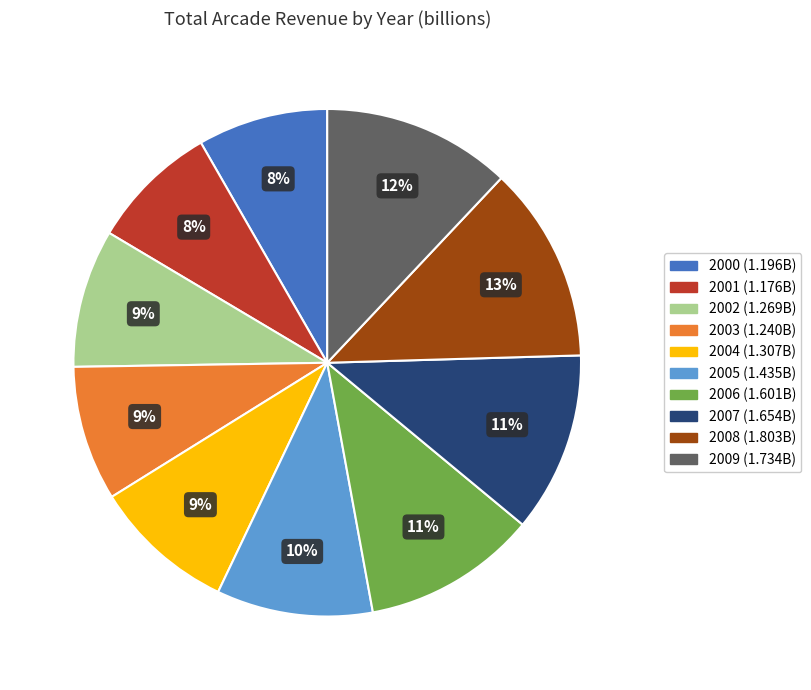

Approximately how many times larger is the value at 2004 compared to 2005?

0.9